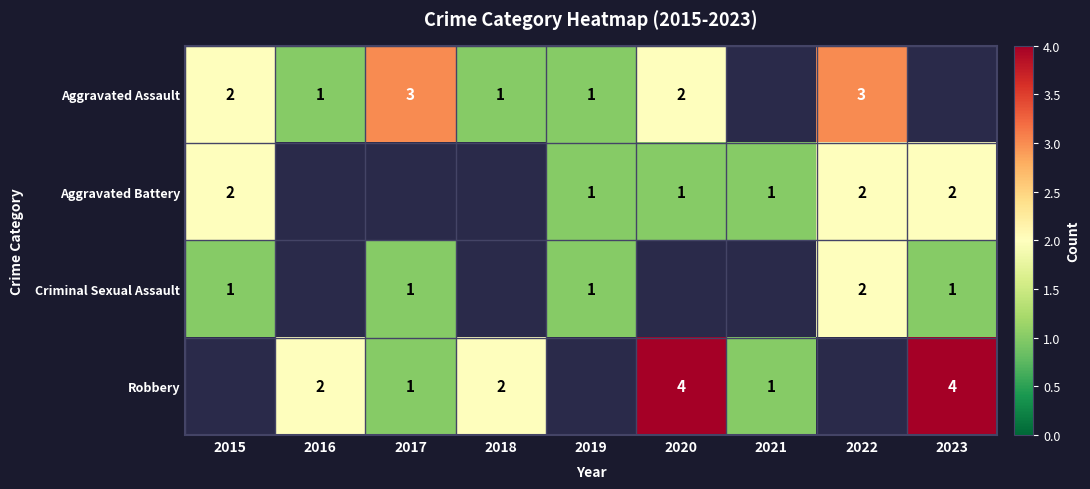

The value of Robbery at 2021 is 1. True or false?

True